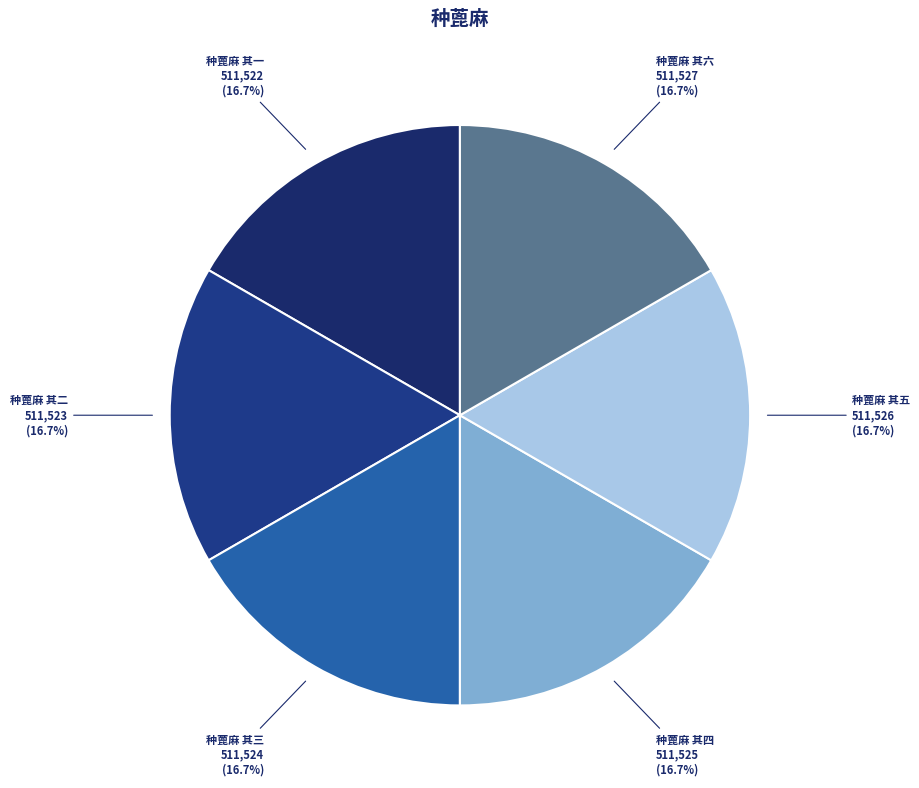

How much of the chart is everything except 种蓖麻 其六?

83.3%